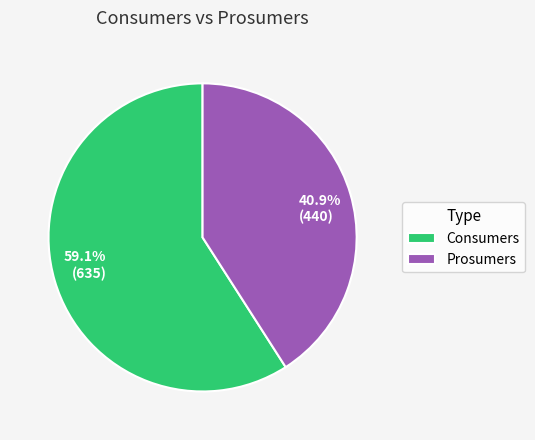

Which slice is the smallest?

Prosumers